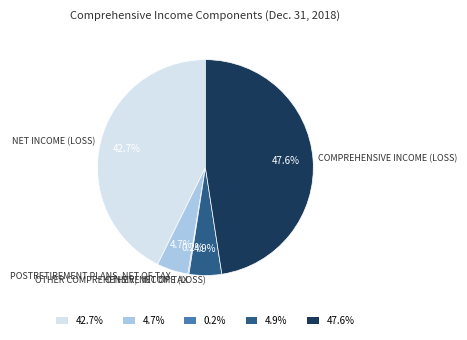

What percentage is NOT represented by 47.6%?

52.4%